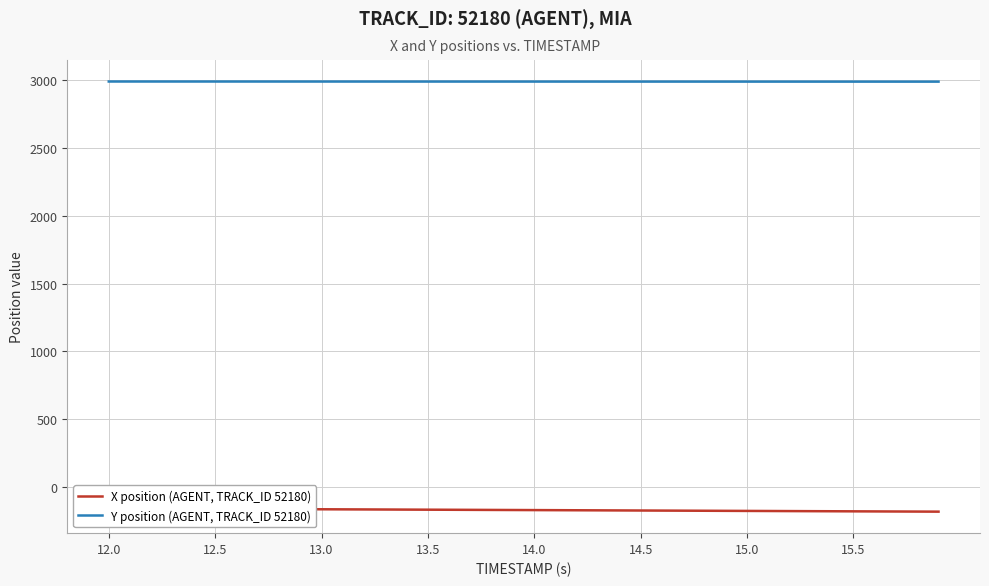

True or false: Y position (AGENT, TRACK_ID 52180) has more than 0 interior local peaks.

False